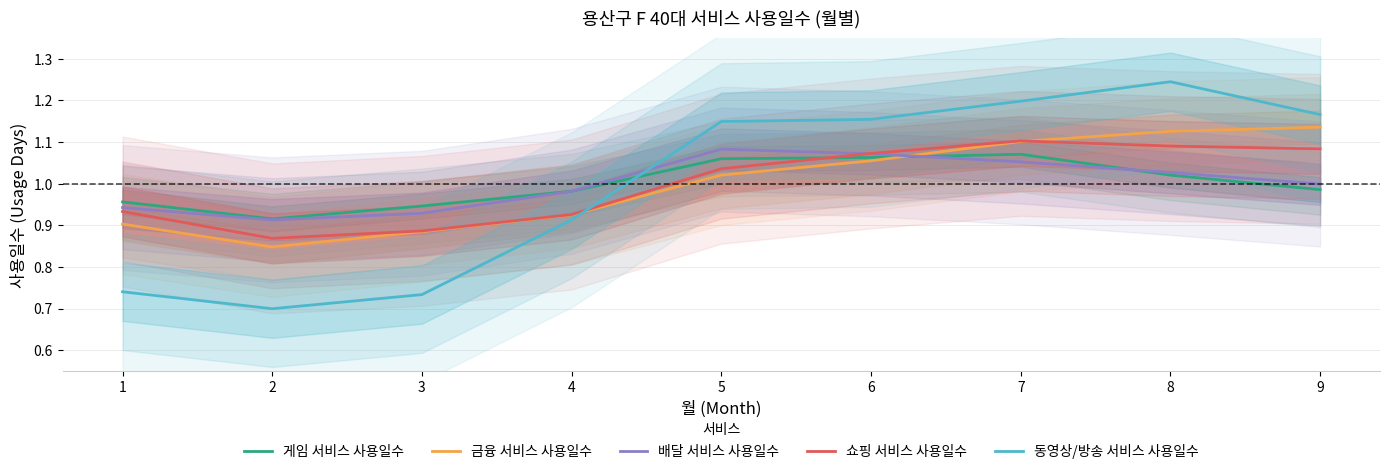

Where is the first local maximum for 쇼핑 서비스 사용일수?

7